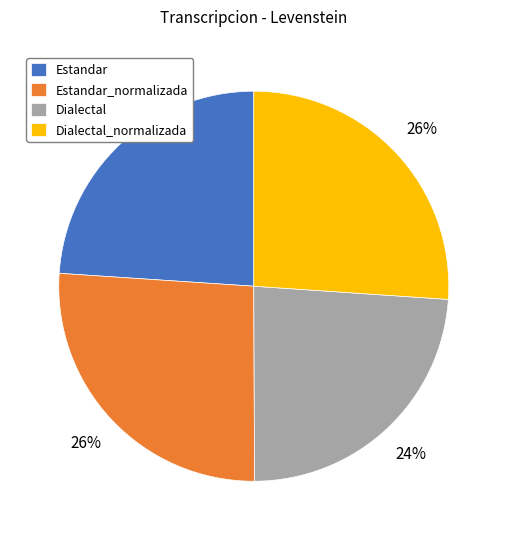

Count the number of slices in the pie.

4